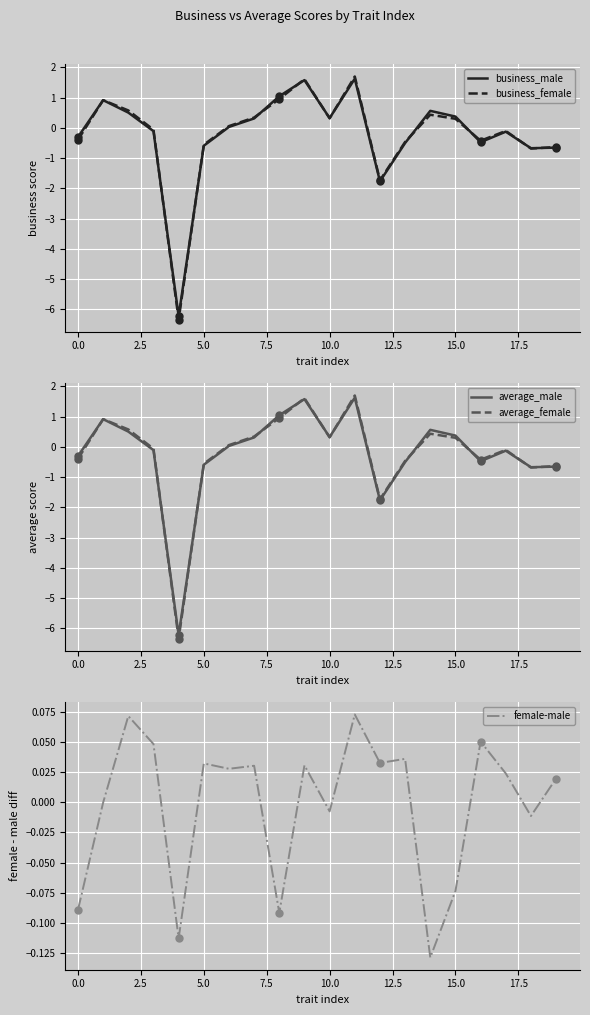

In average_female, how many points are lower than both neighbors (excluding endpoints)?

5